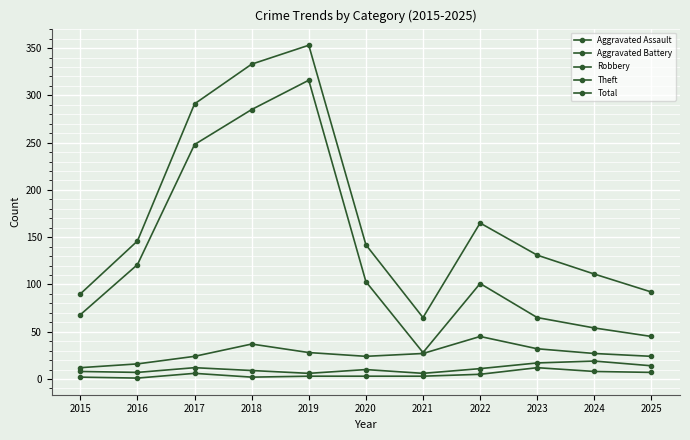

Which category has the highest value in the Aggravated Battery series?

2024